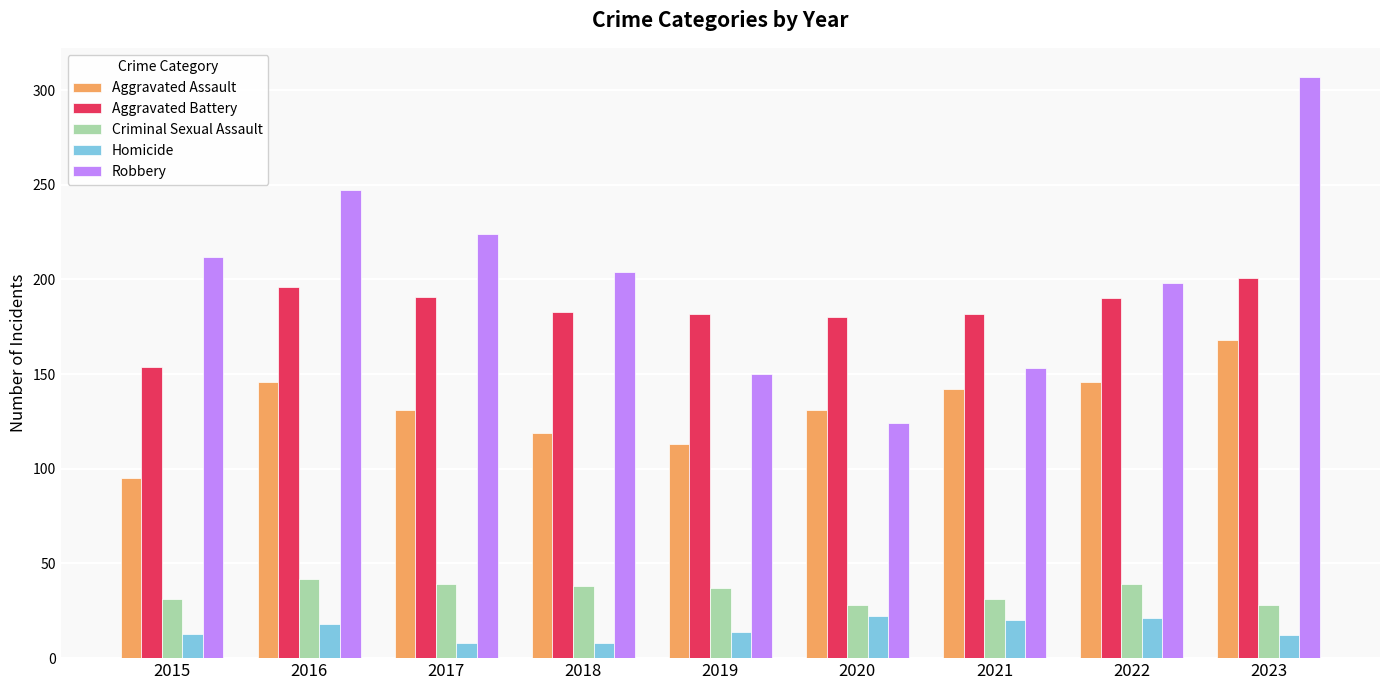

At 2021, list the series in order from largest to smallest.

Aggravated Battery, Robbery, Aggravated Assault, Criminal Sexual Assault, Homicide